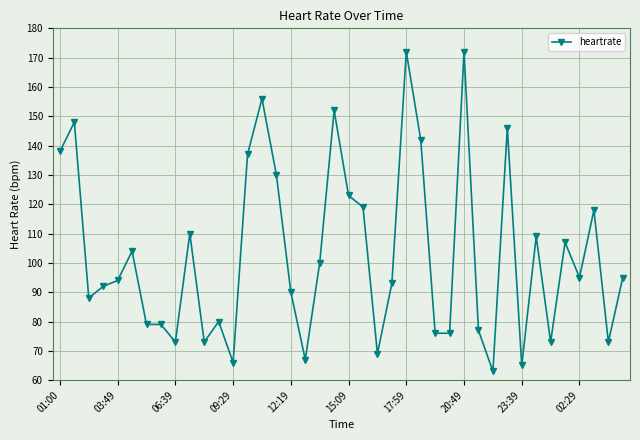

Is this an area chart (filled region under the line)?

No